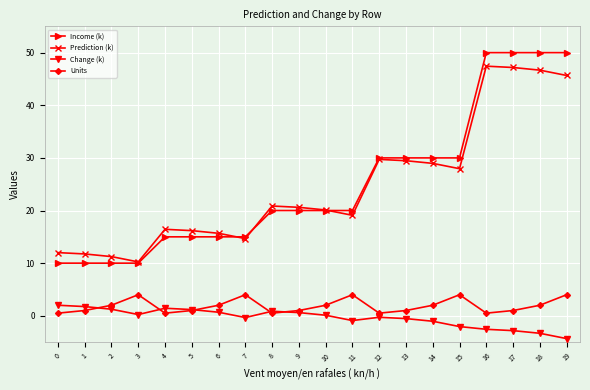

Between 7 and 15, which series saw the biggest shift?

Income (k)